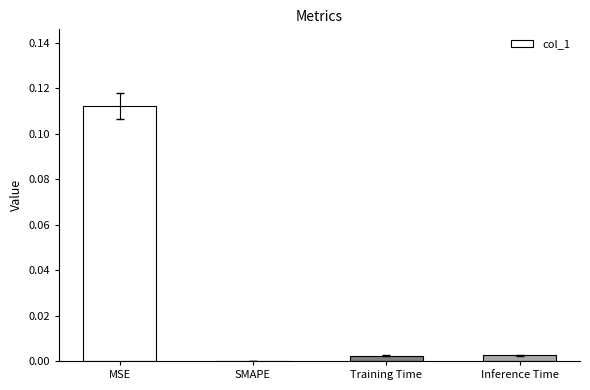

True or false: the data shows 0.2 at MSE.

False